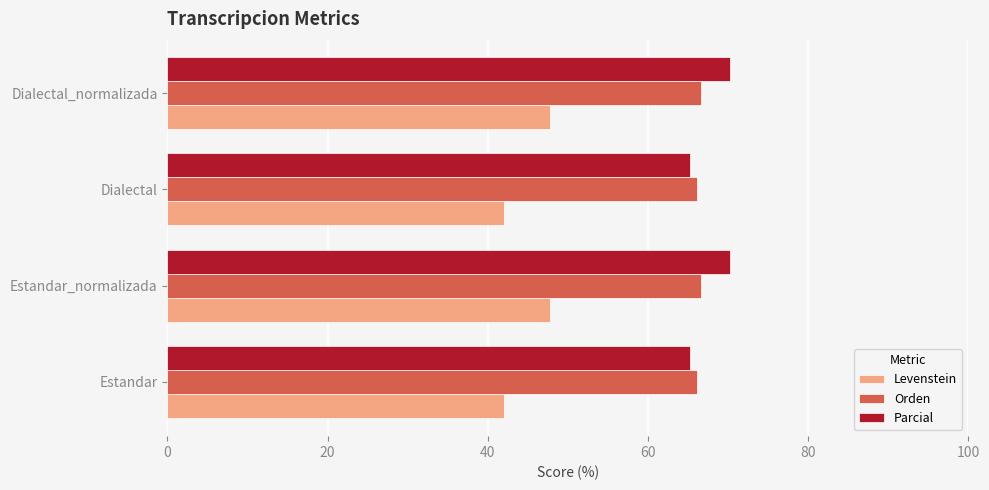

True or false: Orden has a value of 32.4 at Estandar_normalizada.

False